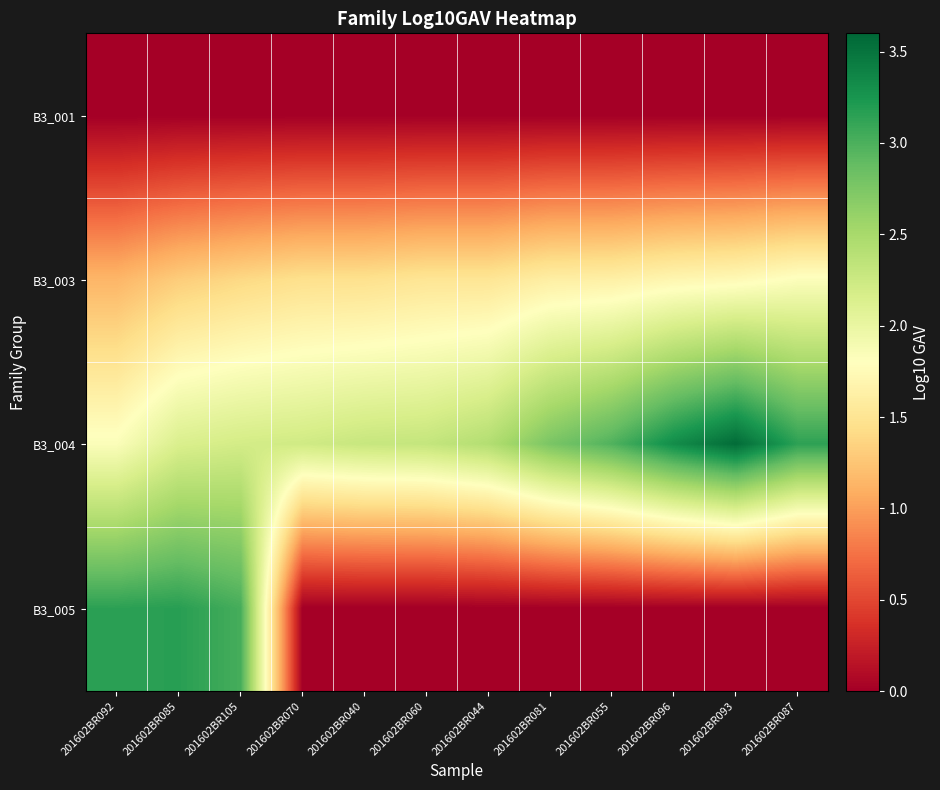

How many data points does each series have?

12